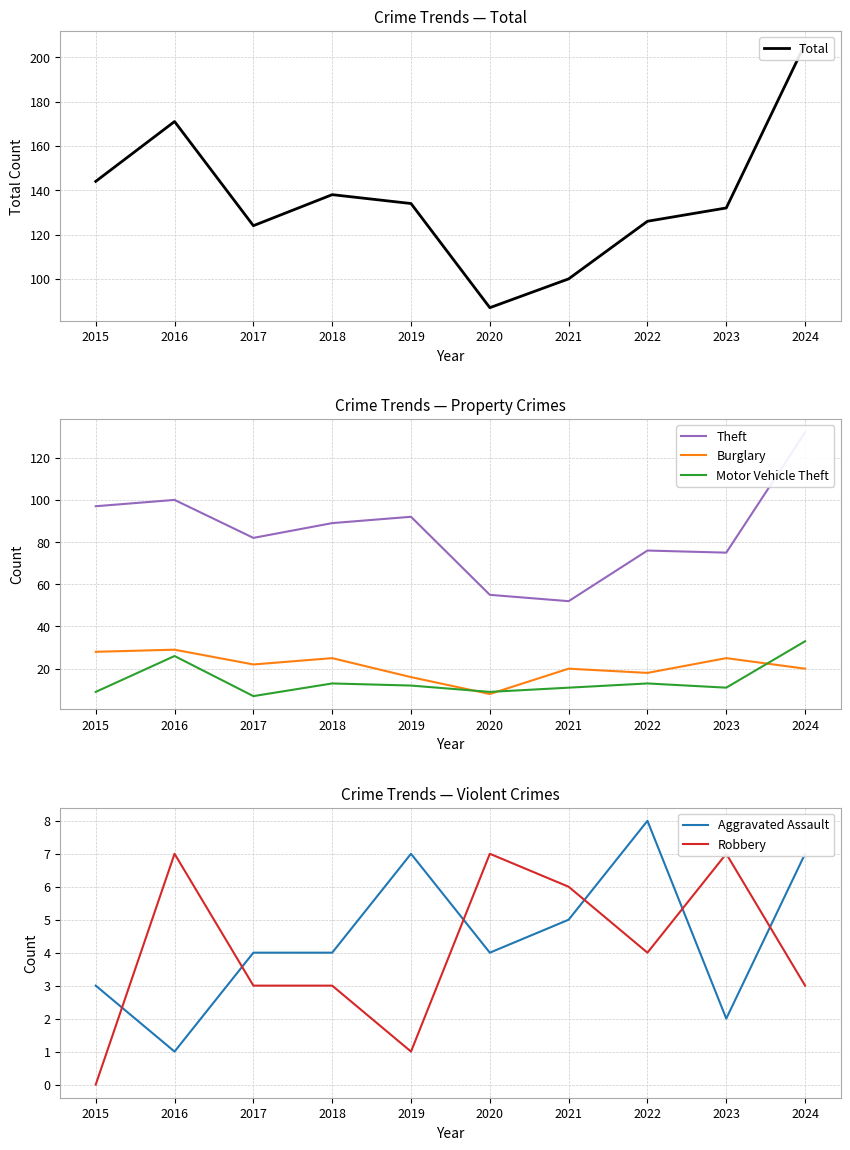

Between 2021 and 2024, which series saw the biggest shift?

Total